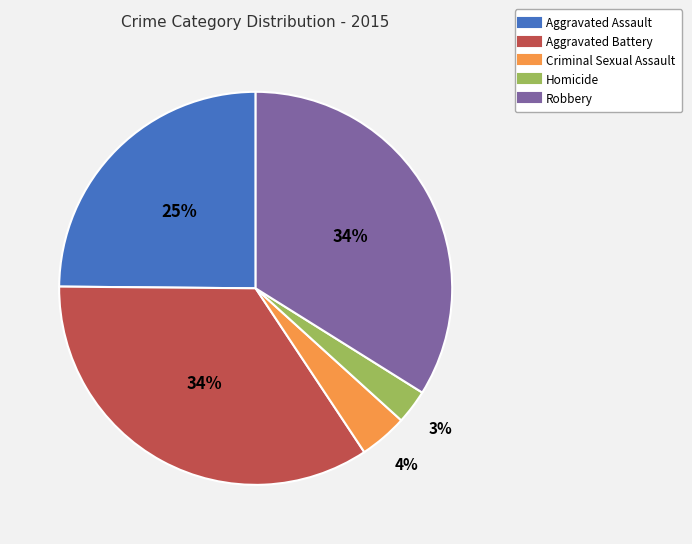

Approximately how many times larger is the value at Homicide compared to Robbery?

0.1